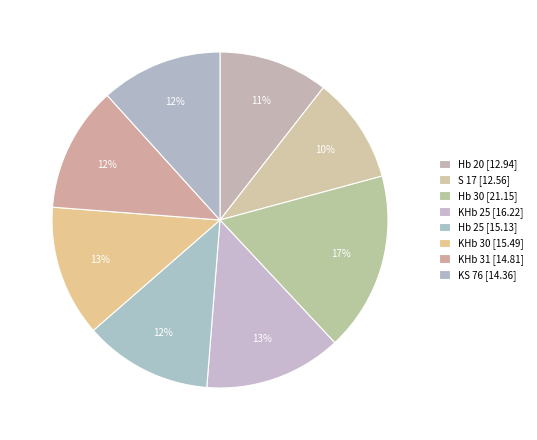

Count the number of slices in the pie.

8